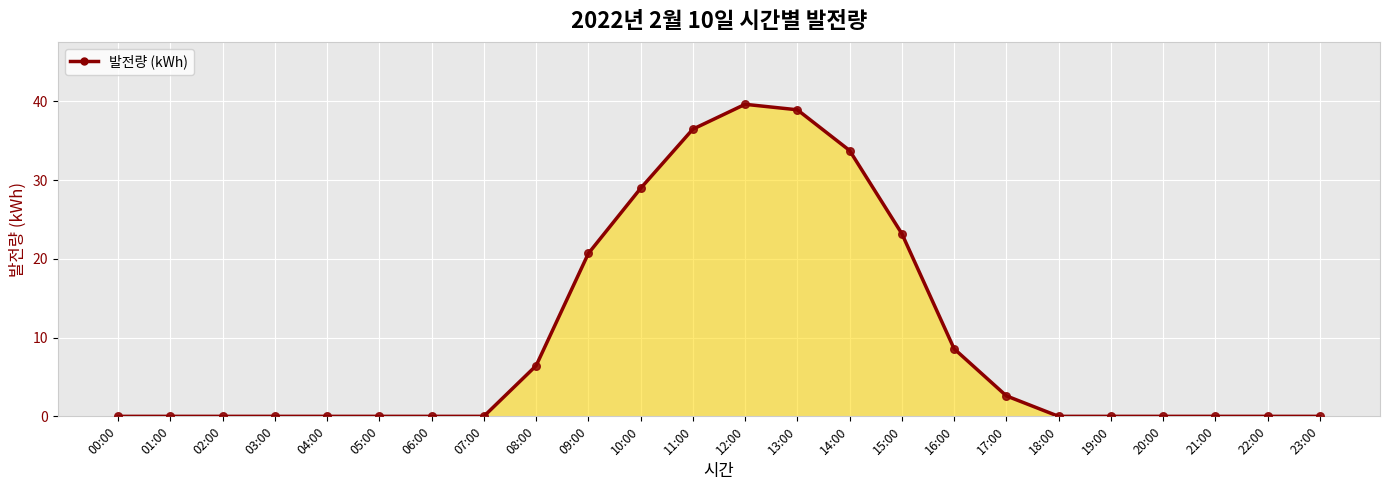

Between 05:00 and 23:00, which is larger?

05:00